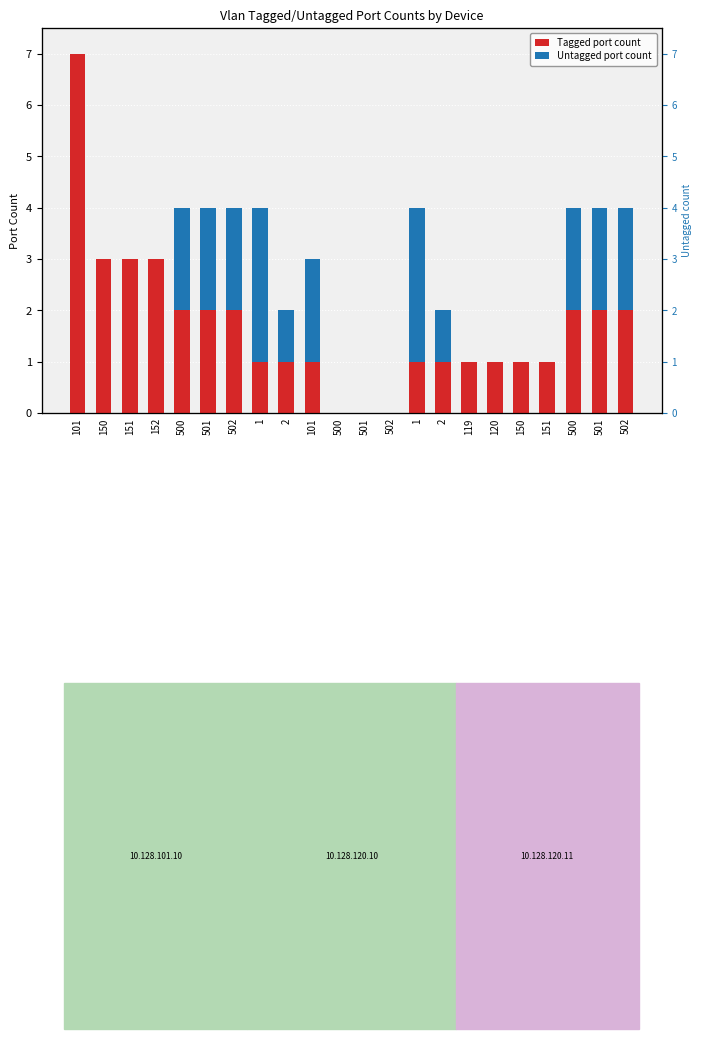

How many values in the Untagged port count series exceed 1?

9